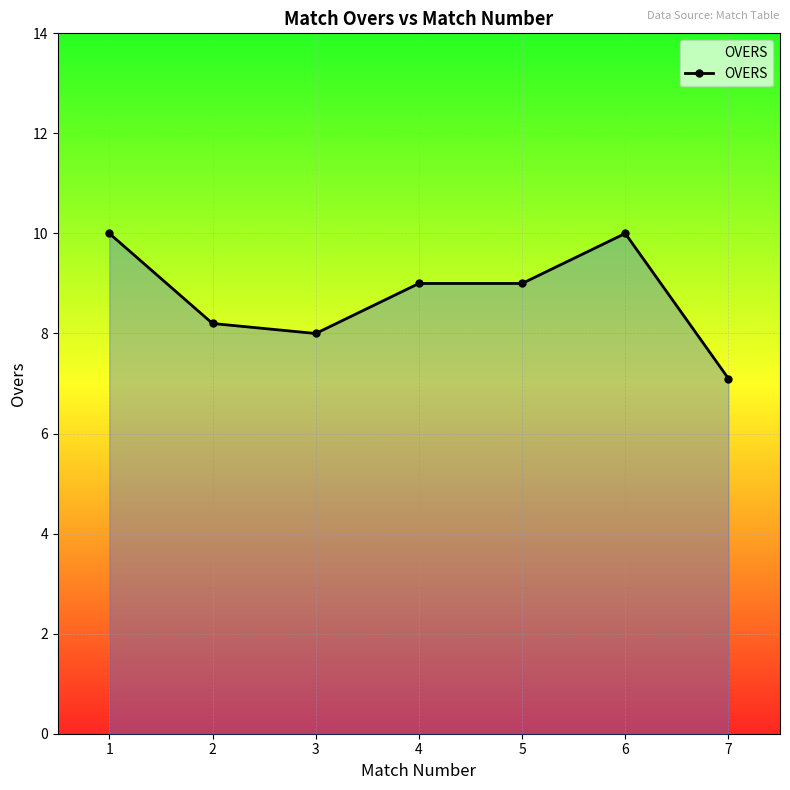

What is the ratio of the value at 4 to the value at 2?

1.1